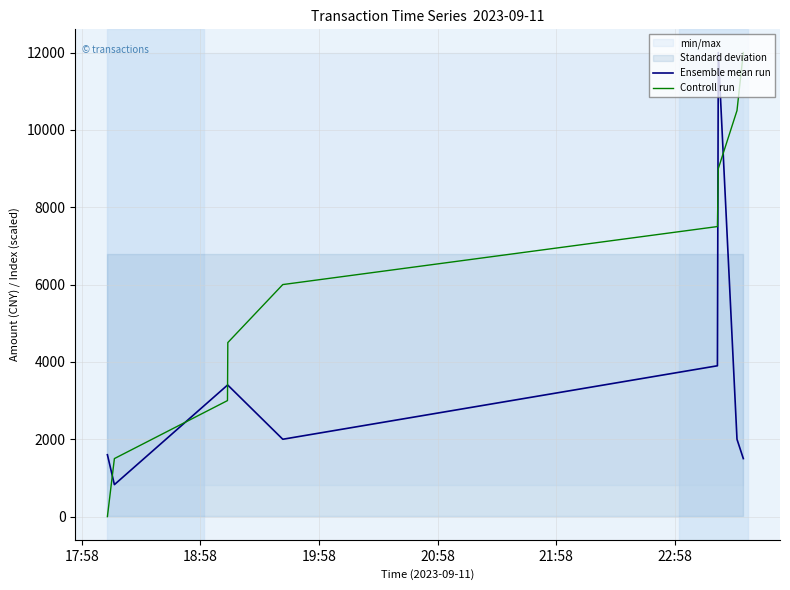

What is the minimum value for Ensemble mean run?

826.6